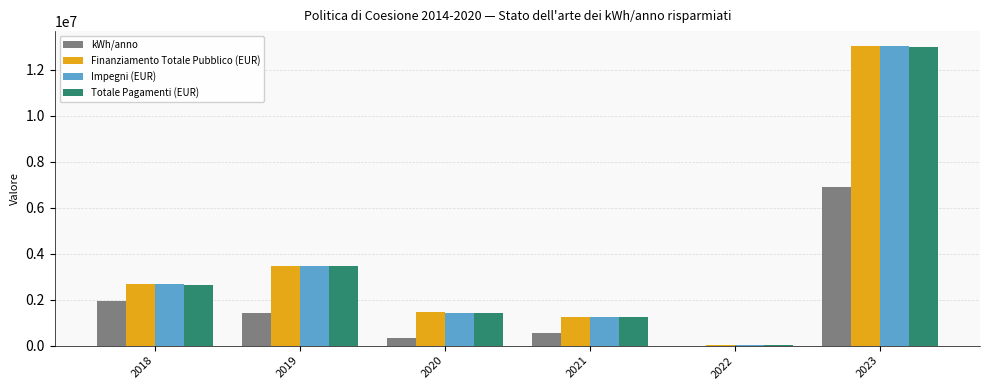

What is the total value across all series at 2020?

4656647.6